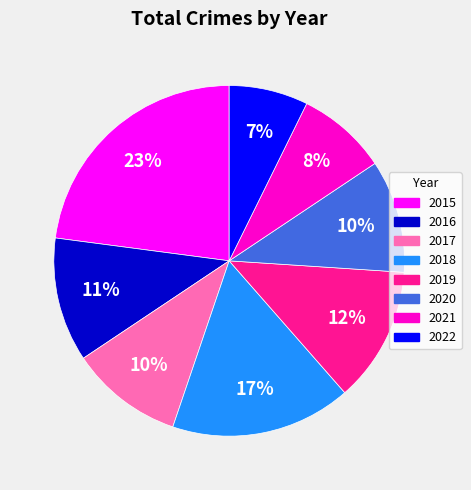

To the nearest percent, what is the difference between the 2021 and 2017 slice percentages?

2%